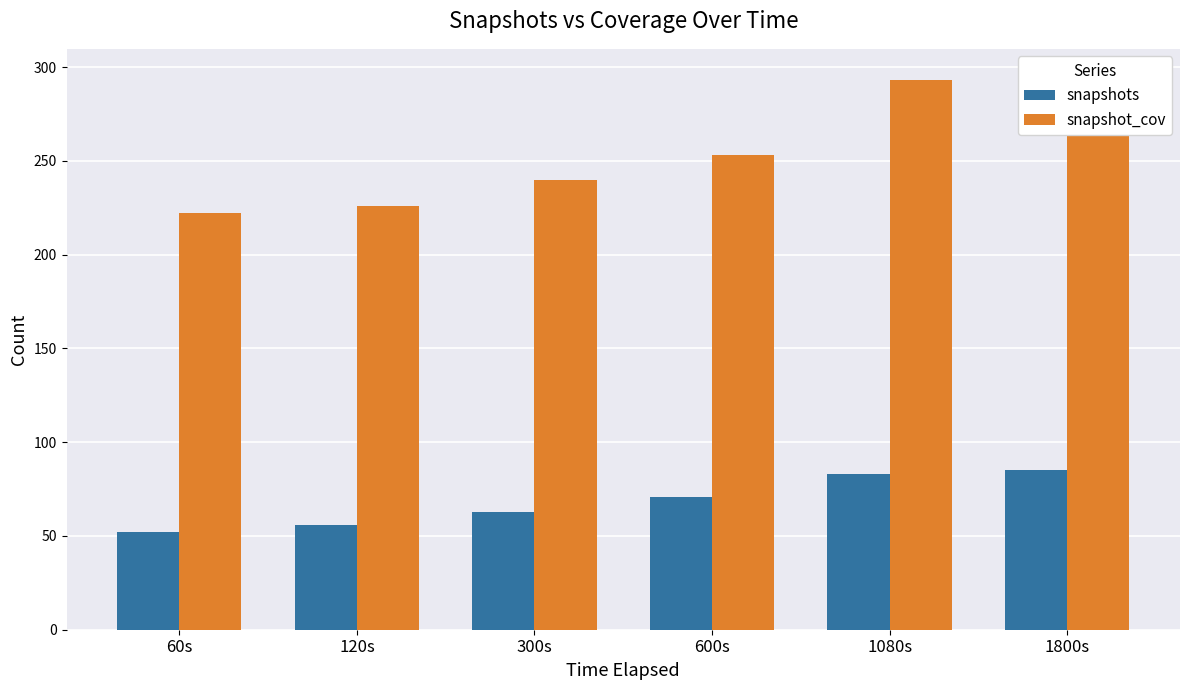

The snapshots series shows 63 at 300s. True or false?

True